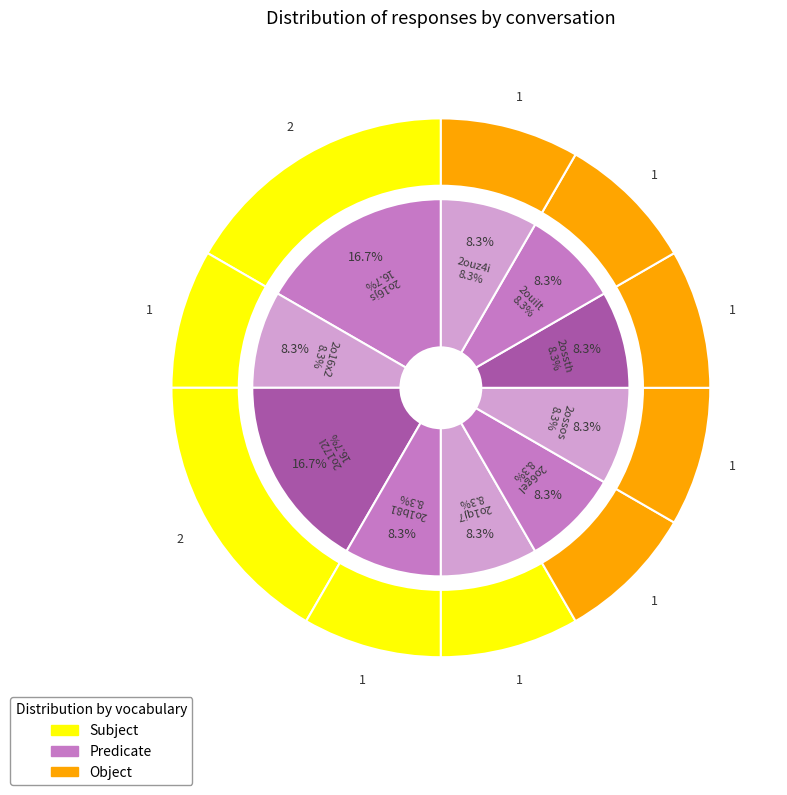

How many slices are in this pie chart?

10